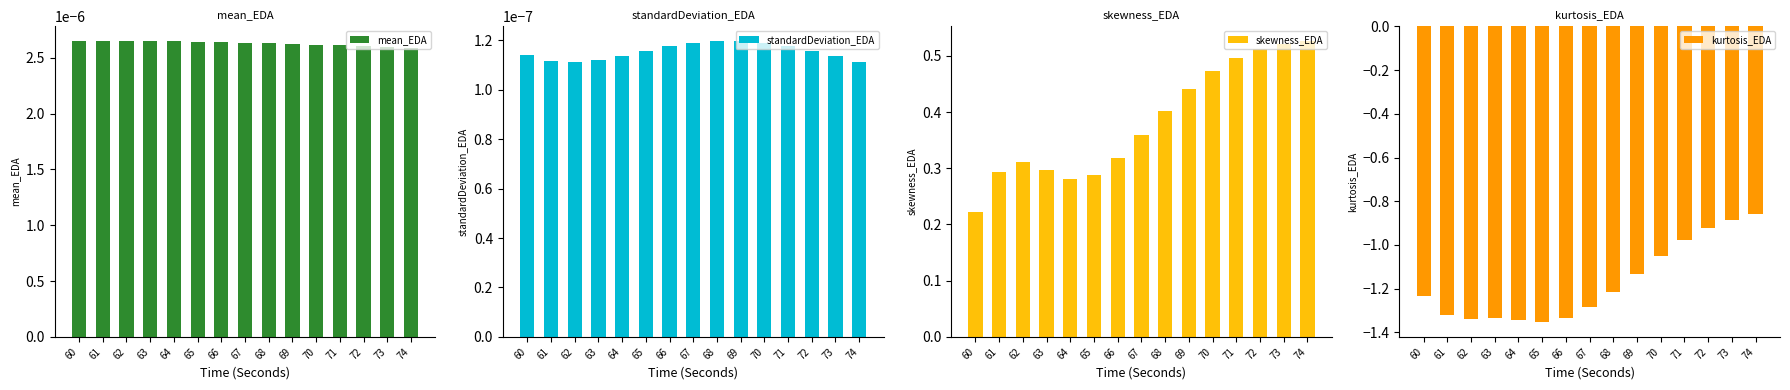

What are all the series names shown in the legend?

mean_EDA, standardDeviation_EDA, skewness_EDA, kurtosis_EDA